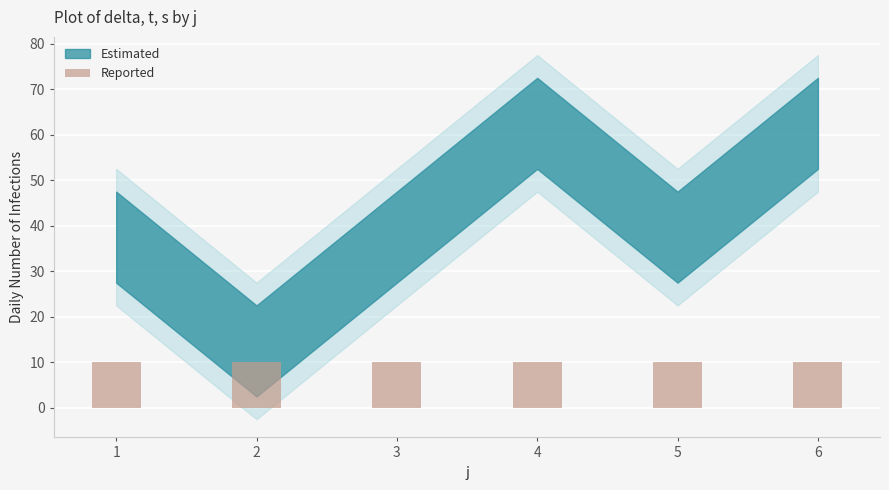

Is it true that s equals 0.6 at 6?

False